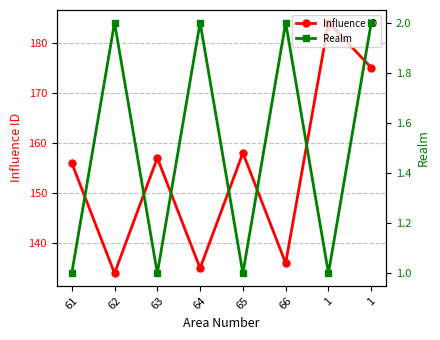

Where is the first local minimum for Realm?

63